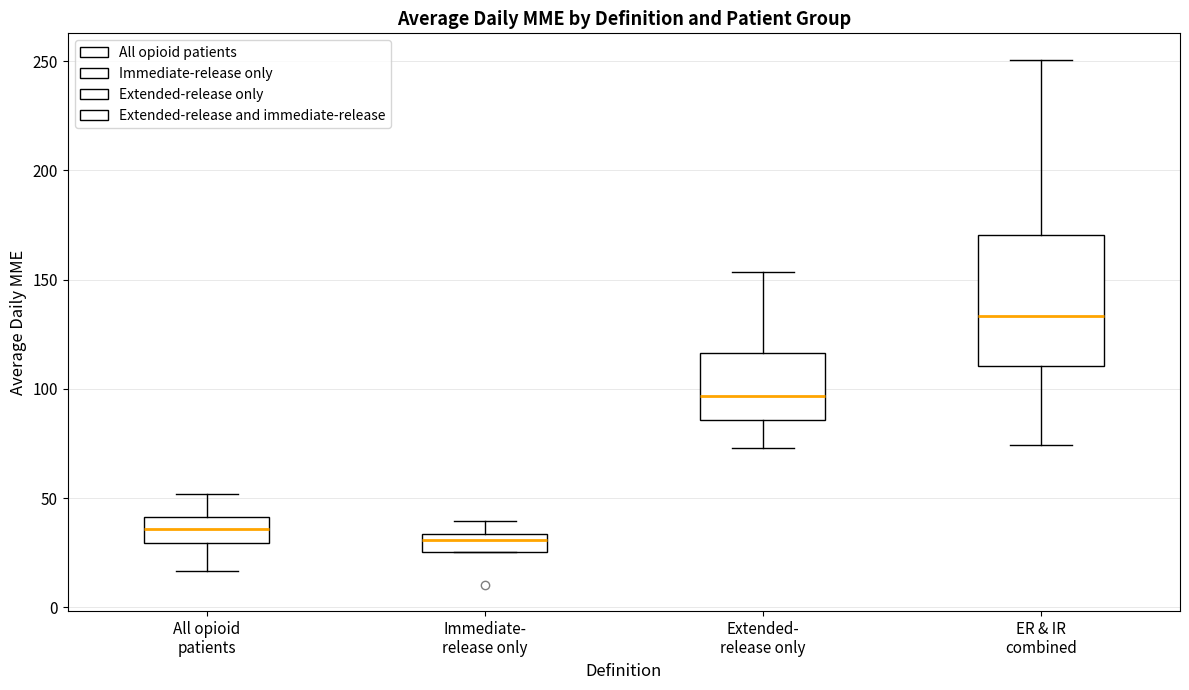

Reading left to right, transcribe this box plot: for each box, give where its median line is, the range the box spans, and where its two whiskers end, as read against the y-axis. The values are not printed on the chart, so give them approximately, as read against the axis.

All opioid patients: median 35, box 30 to 40, whiskers 15 to 50
Immediate- release only: median 30, box 25 to 35, whiskers 25 to 40
Extended- release only: median 95, box 85 to 115, whiskers 75 to 155
ER & IR combined: median 135, box 110 to 170, whiskers 75 to 250